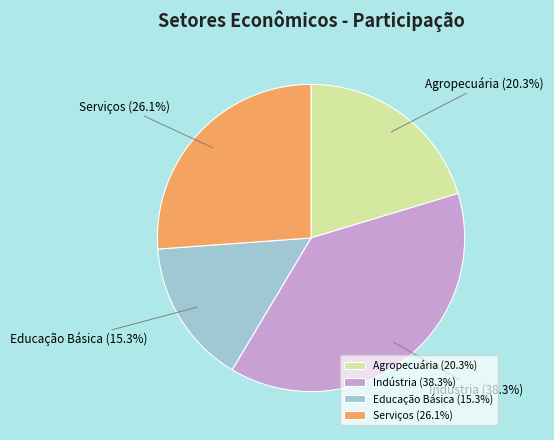

Does Educação Básica account for over 50% of the chart?

No